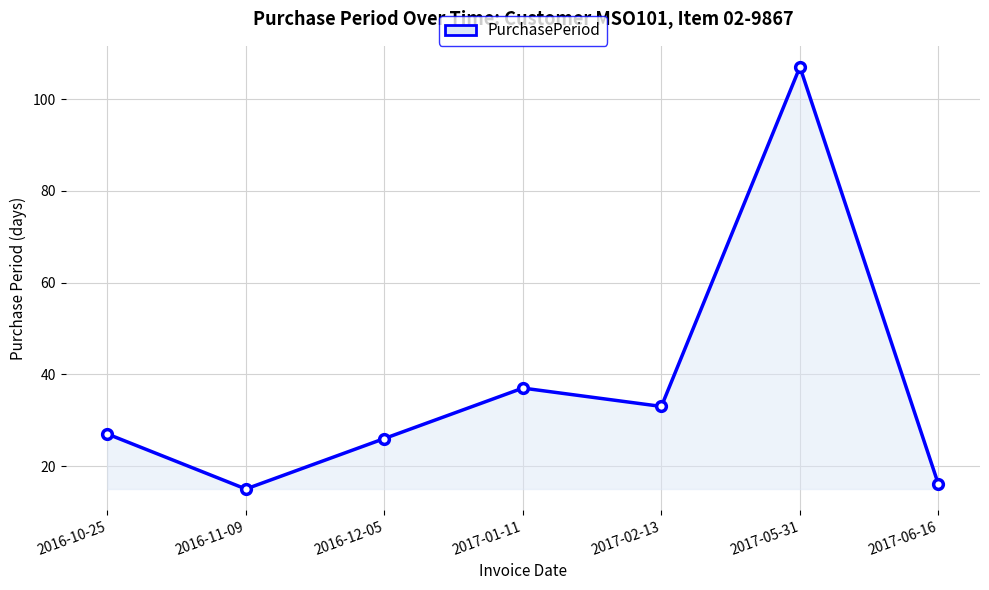

Which label corresponds to the smallest value in the chart?

2016-11-09